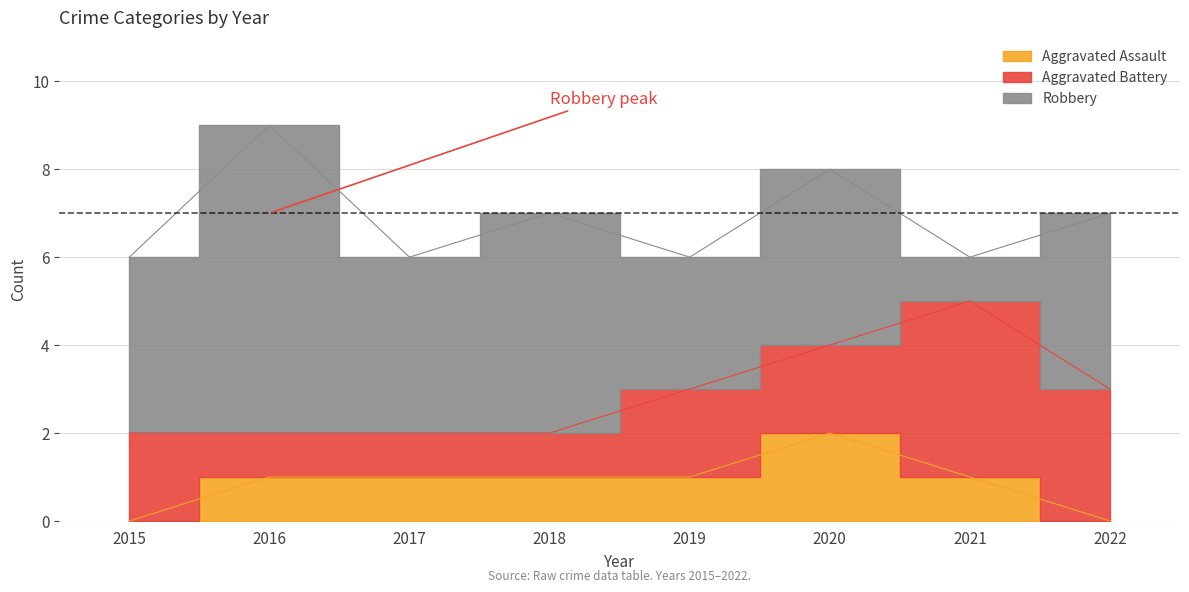

Is it true that Aggravated Battery equals 1 at 2021?

False